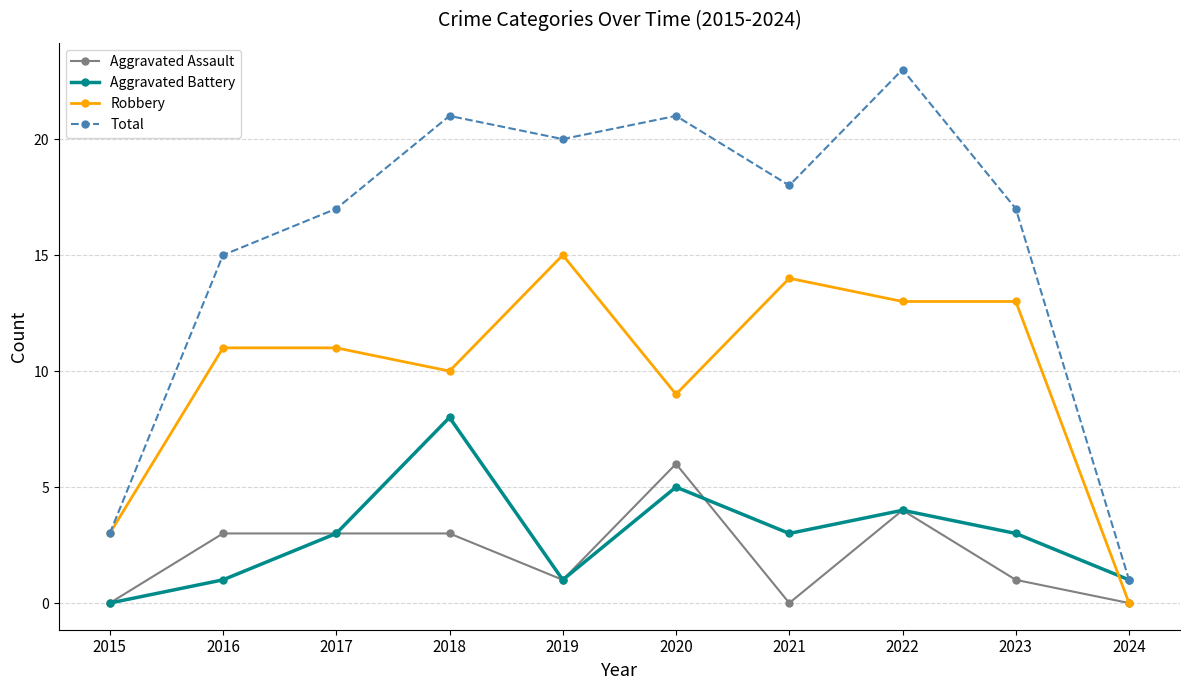

What is the total value across all series at 2023?

34